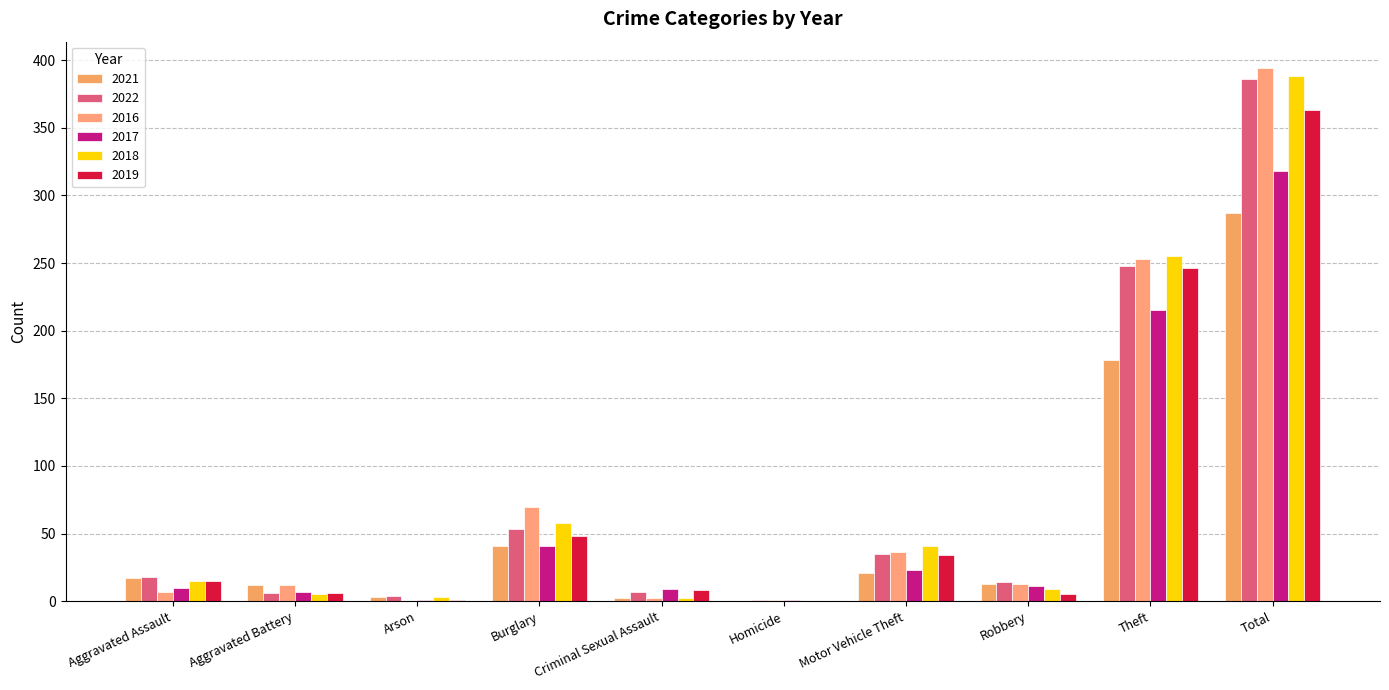

What position from the right is Theft?

2